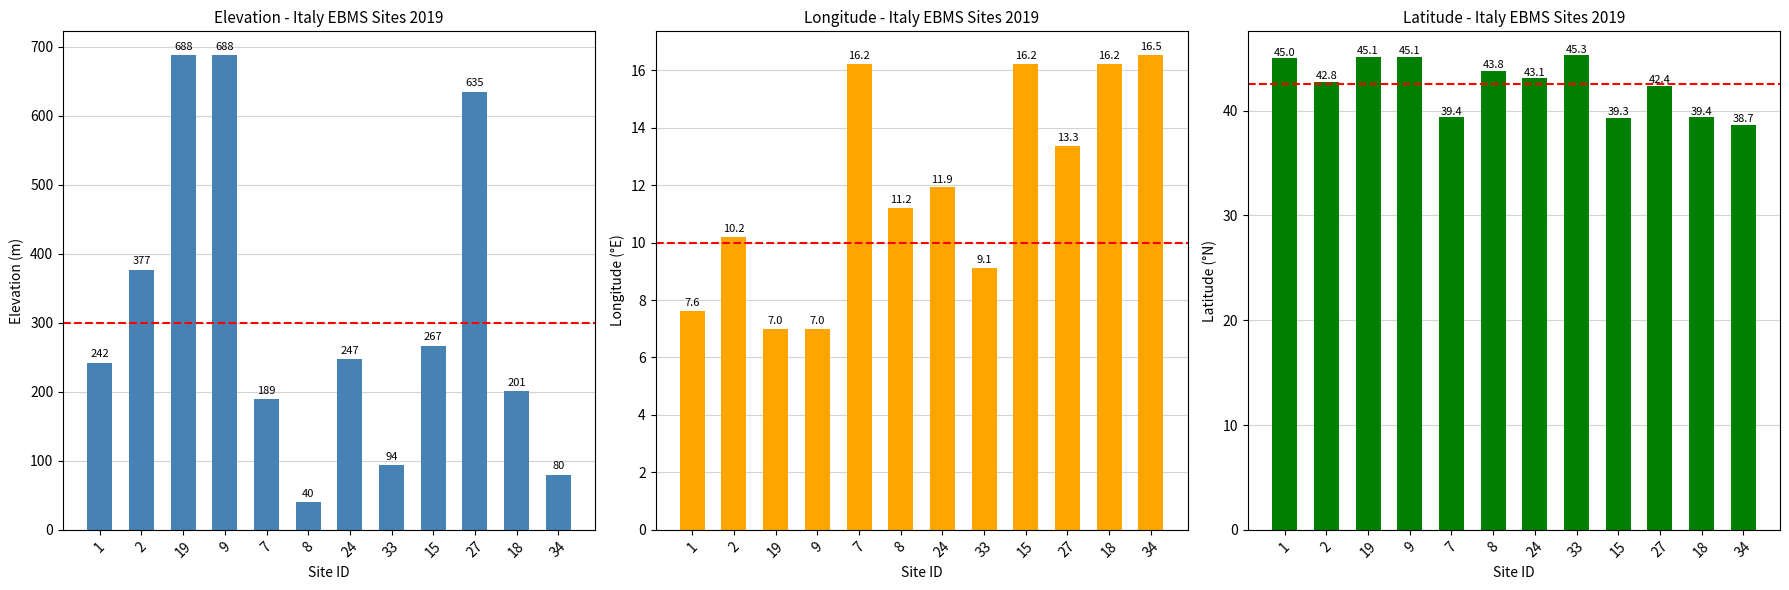

What is the difference between the maximum and minimum values in the LAT series?

6.6